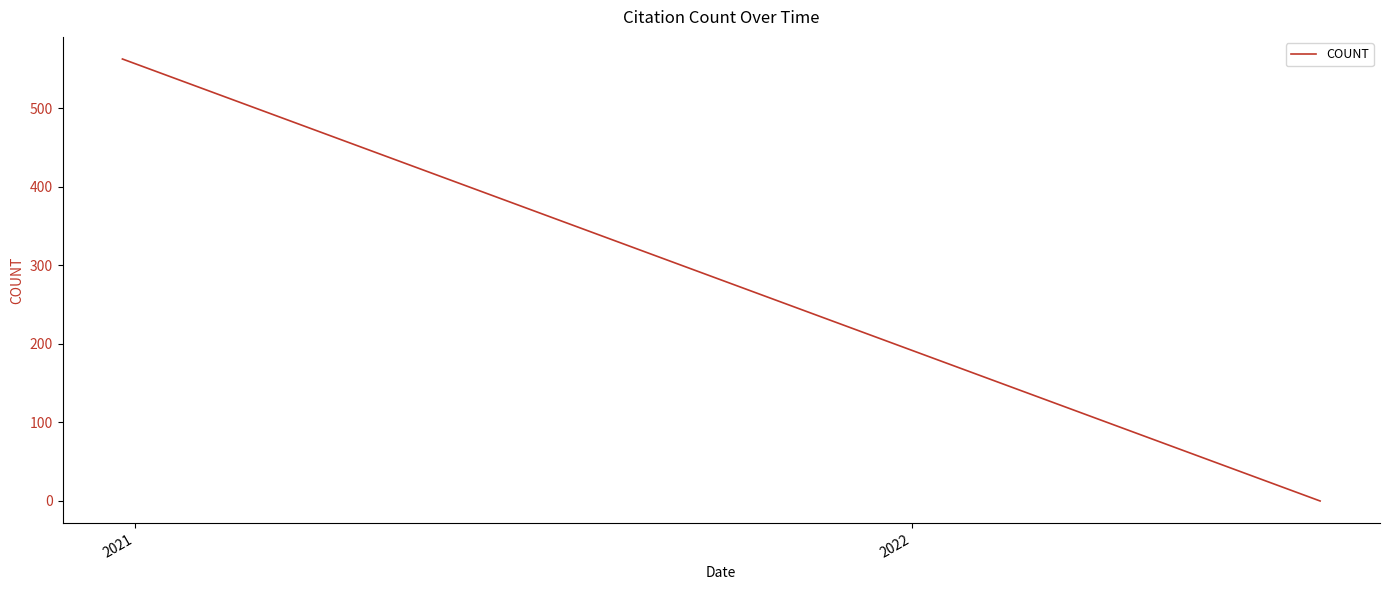

What is the greatest value displayed?

563